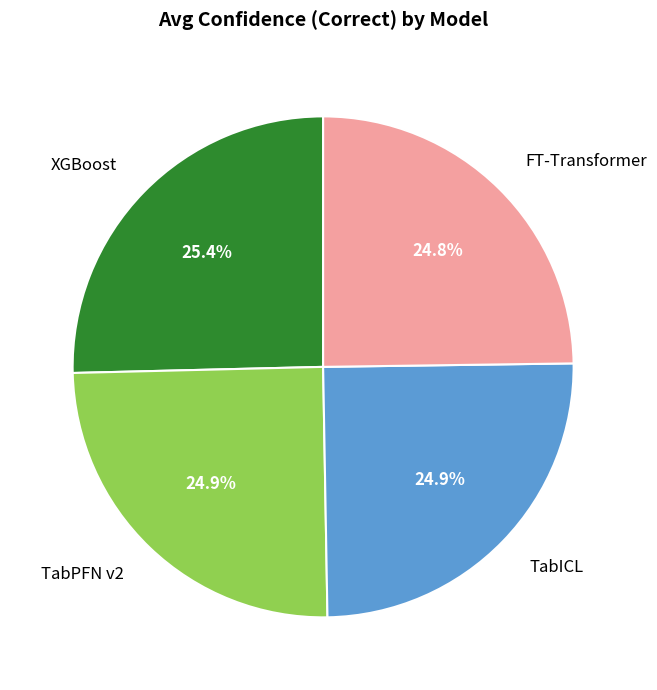

Does TabICL account for over 50% of the chart?

No